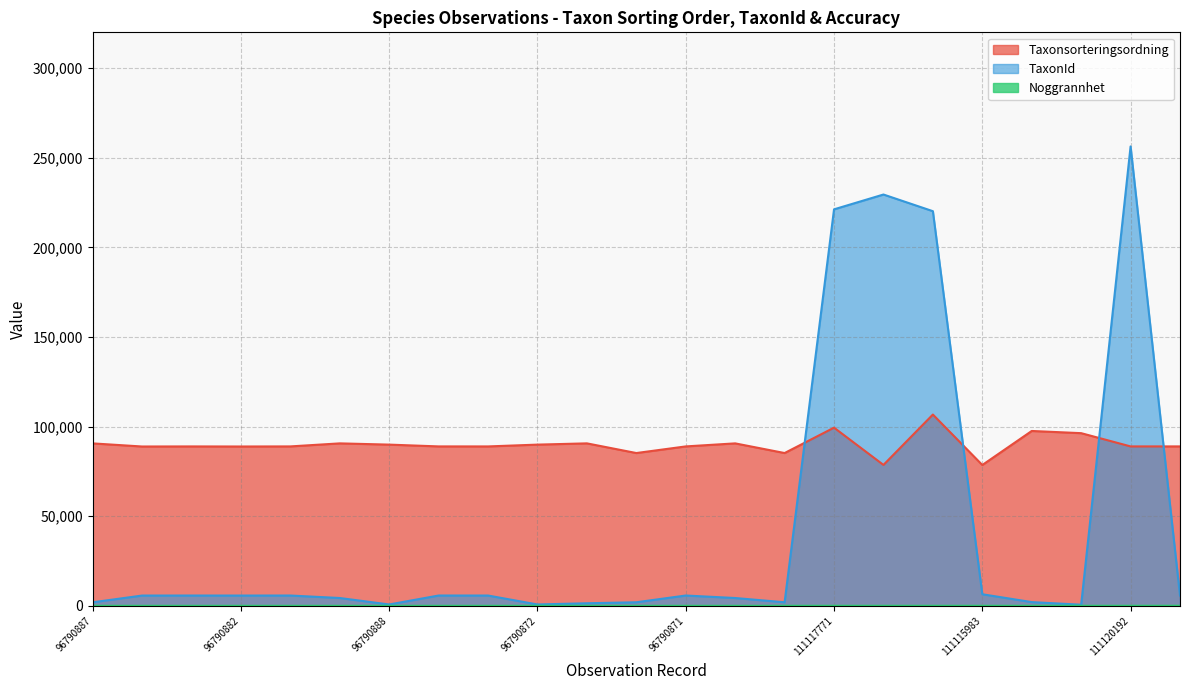

How many distinct data groups are displayed?

3